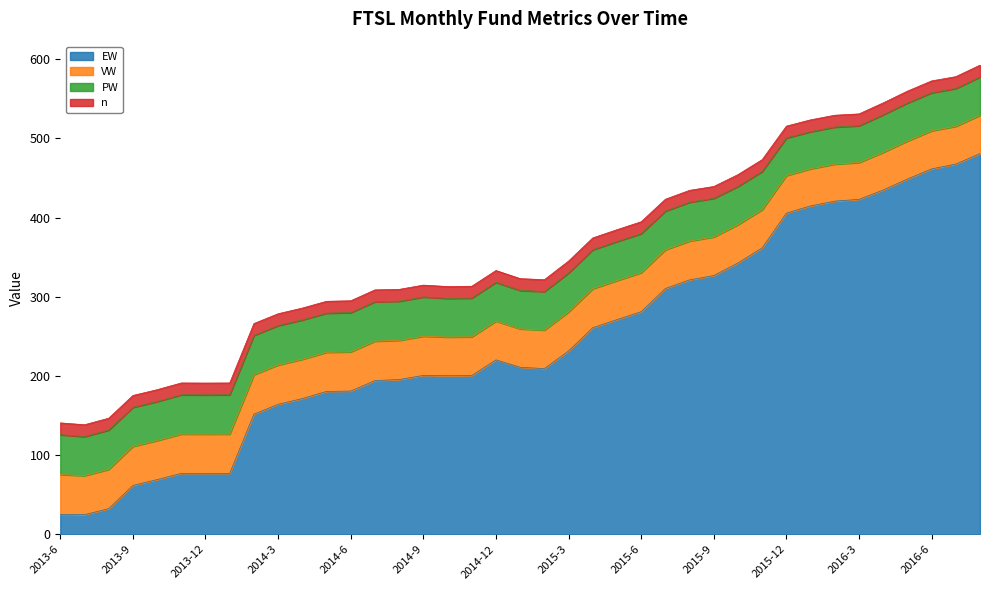

Which series has the largest total across all categories?

EW